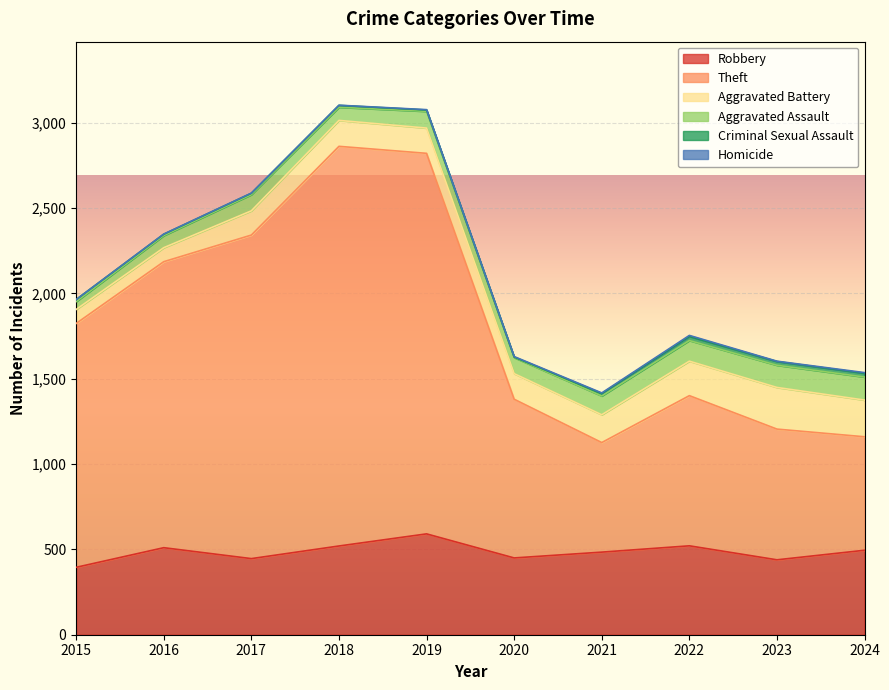

Which series has the widest spread of values?

Theft